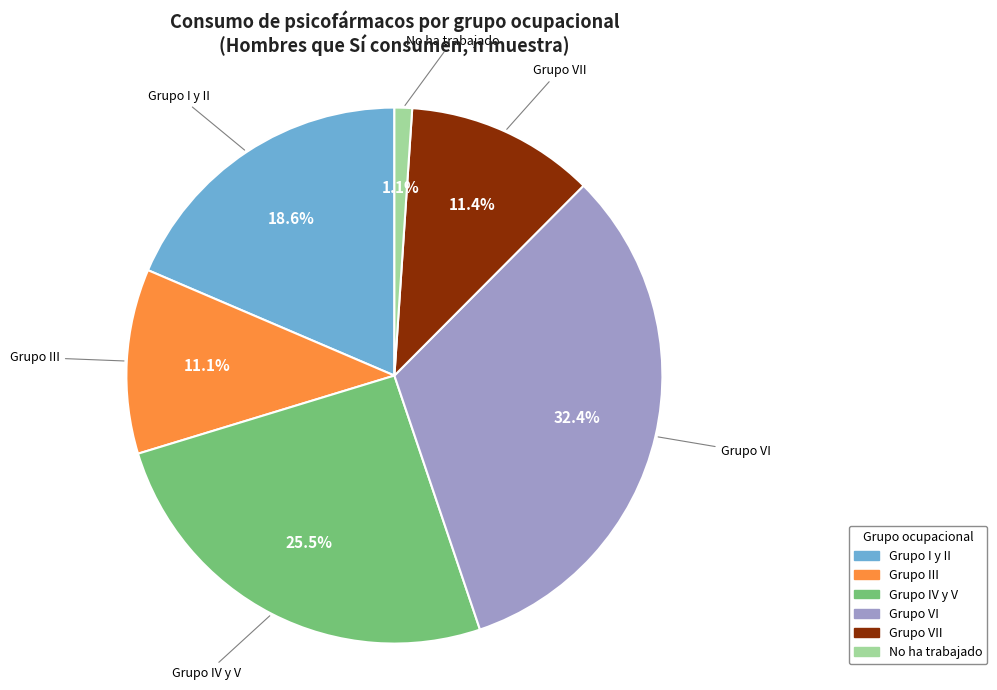

Is there a majority slice in this chart?

No